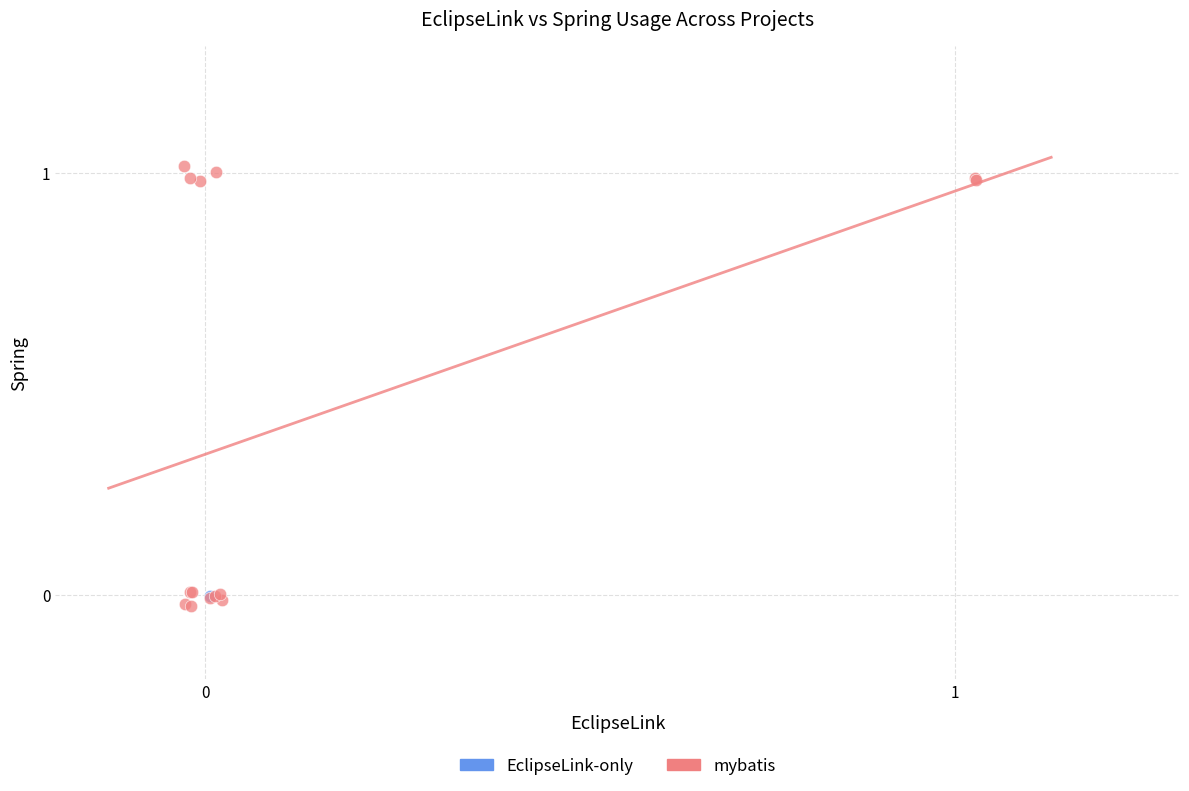

What are all the series names shown in the legend?

EclipseLink-only, mybatis